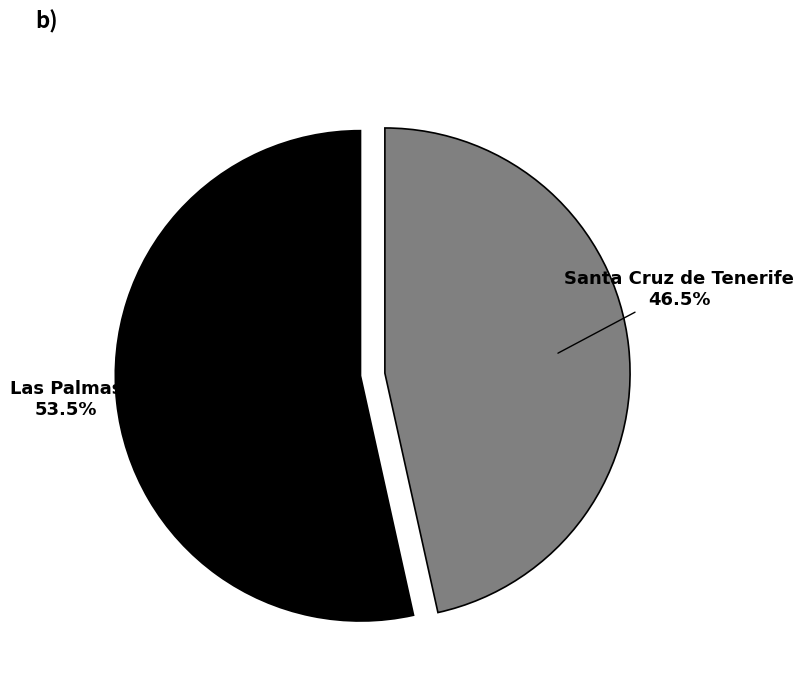

Which category accounts for the majority?

Las Palmas